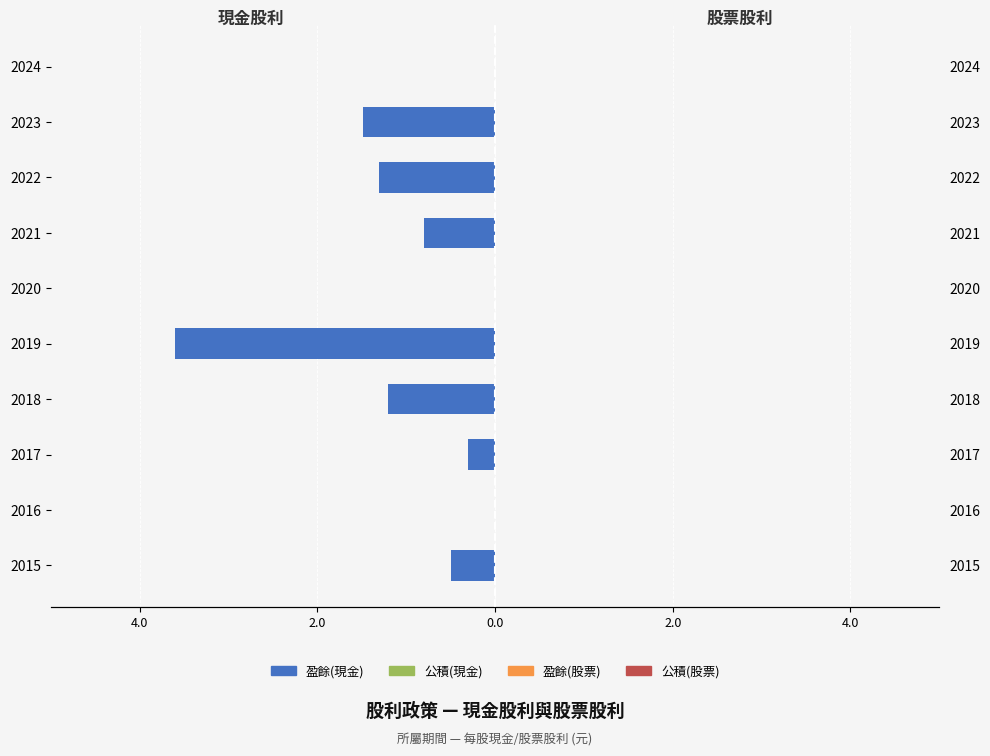

At 4.0, list the series in order from smallest to largest.

盈餘(現金), 公積(現金), 盈餘(股票), 公積(股票)